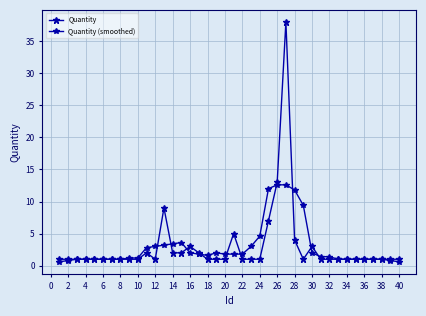

Which series has the largest range (max minus min)?

Quantity